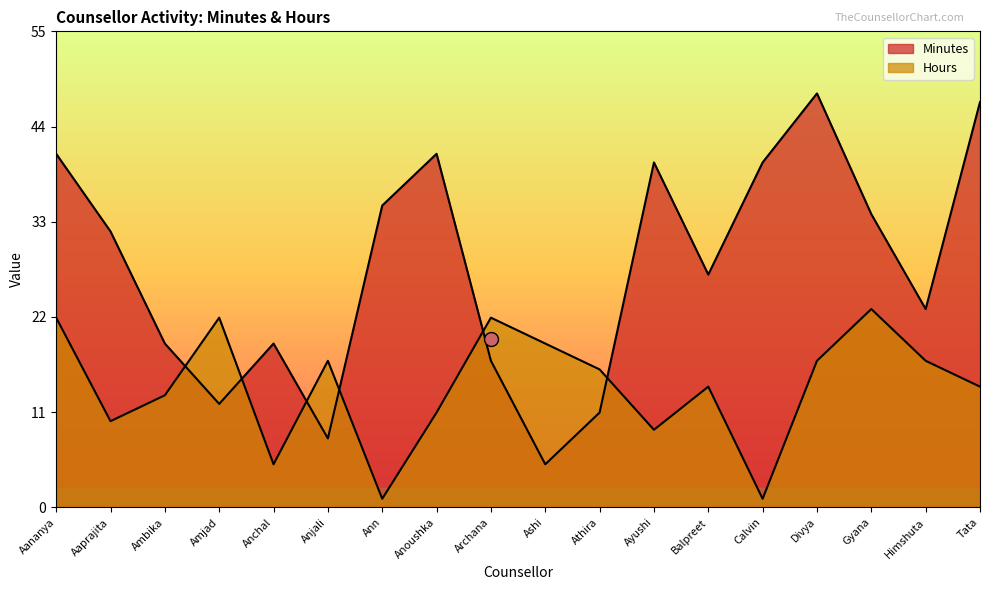

Which category has the highest value across all series?

Divya